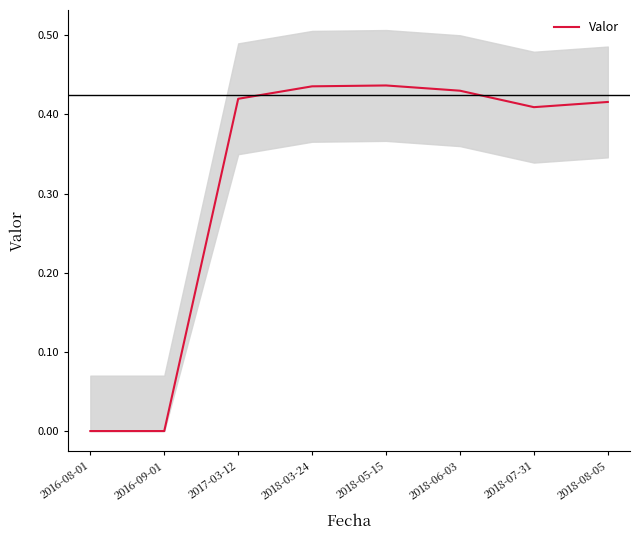

How many lines are shown in the chart?

1